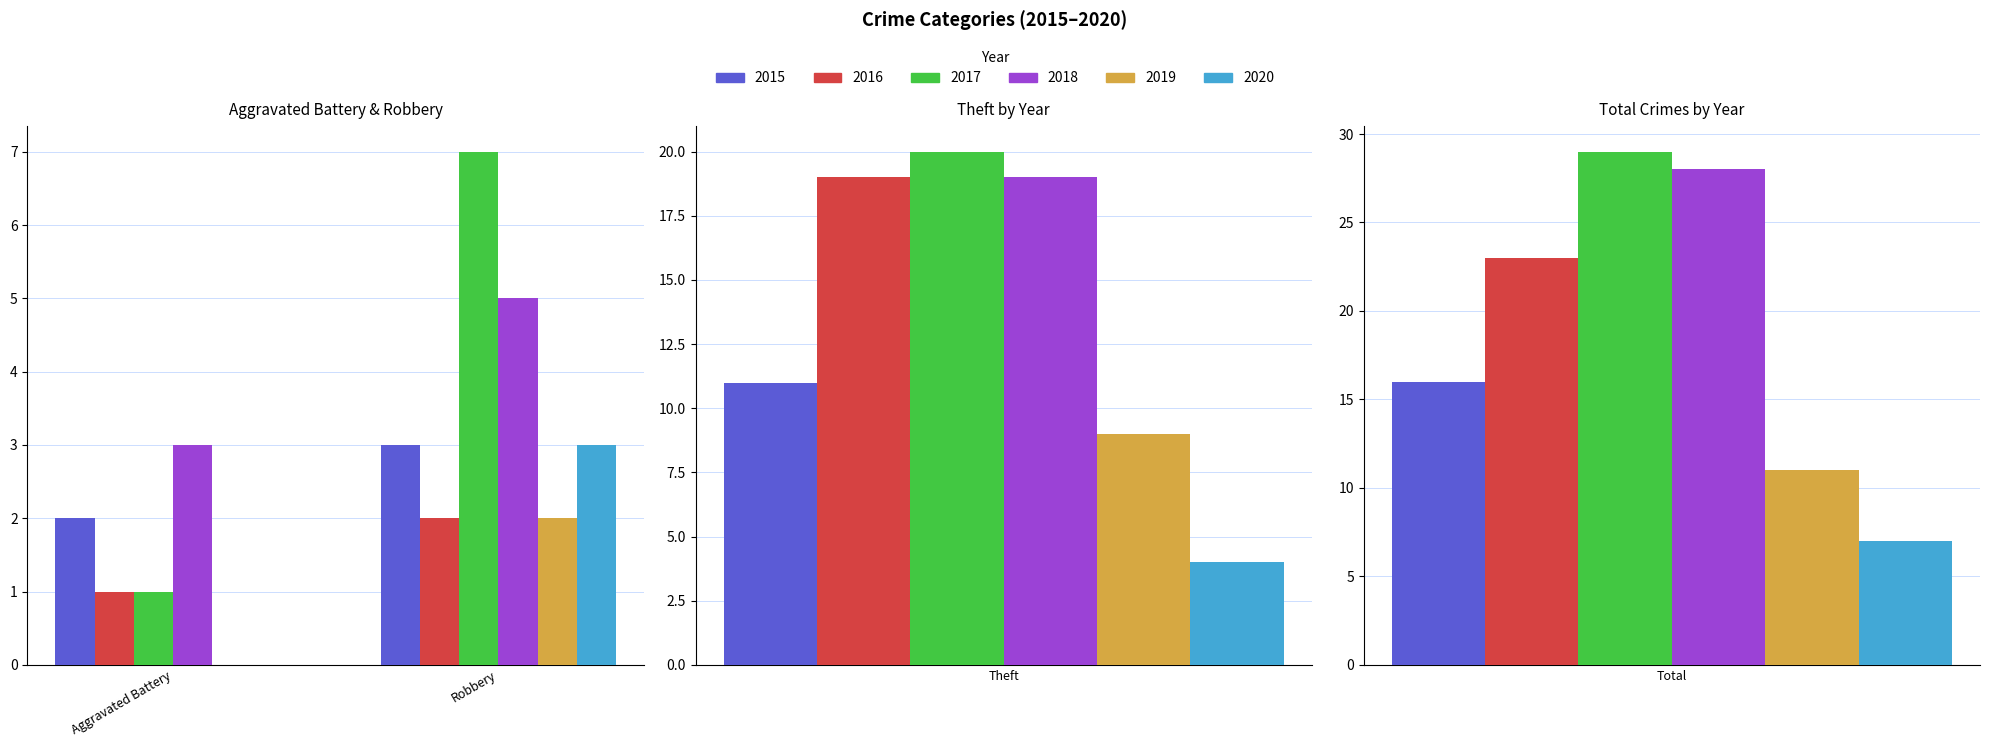

What is the label of the 4th bar from the left?

Total